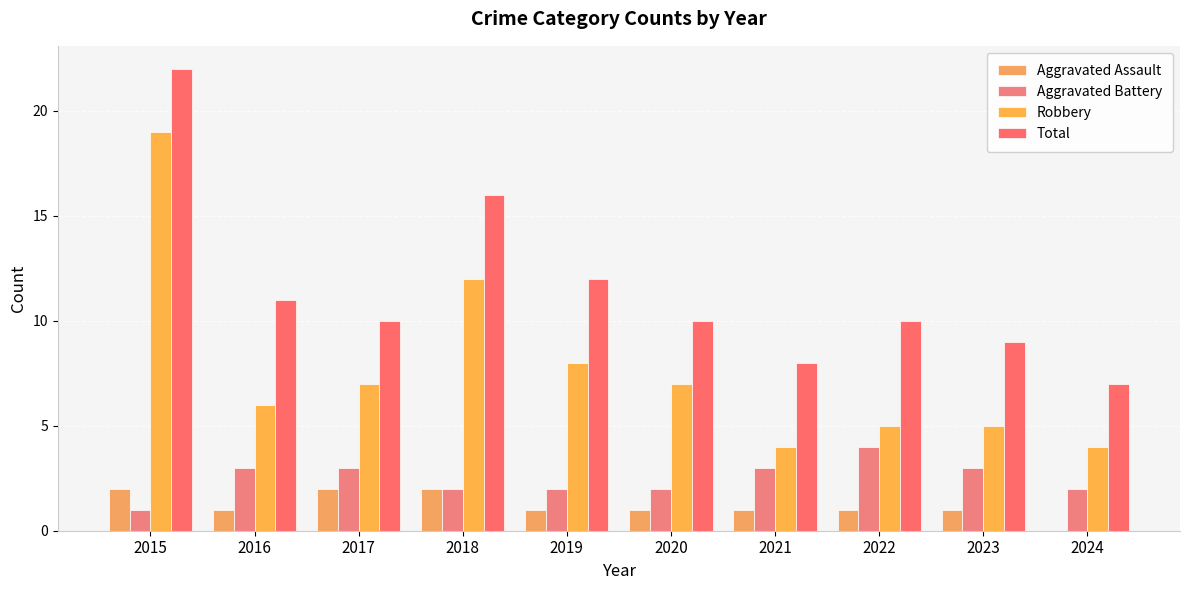

Rank the series at 2023 from highest to lowest value.

Total, Robbery, Aggravated Battery, Aggravated Assault